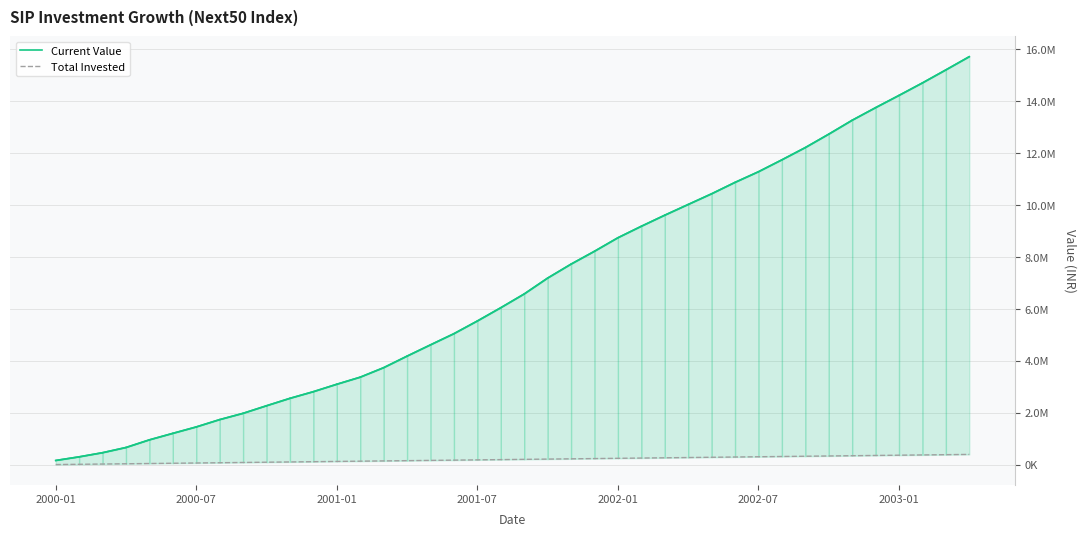

Reading left to right, what are all the values shown in this chart?

Current Value: 166291.9	306258.8	465414.4	665605.8	959883.4	1209577.0	1456572.6	1738583.8	1980250.2	2271444.4	2556996.3	2813120.6	3098477.8	3370883.2	3736250.1	4180658.7	4614460.9	5044130.5	5531640.9	6042755.7	6571753.5	7182541.8	7719771.0	8214227.3	8734251.0	9175919.7	9601981.5	10014147.6	10425503.6	10864207.1	11273714.6	11731957.3	12203425.0	12719343.0	13254319.4	13738902.3	14210287.0	14690716.3	15191775.2	15700425.3
Total Invested: 10000.0	20000.0	30000.0	40000.0	50000.0	60000.0	70000.0	80000.0	90000.0	100000.0	110000.0	120000.0	130000.0	140000.0	150000.0	160000.0	170000.0	180000.0	190000.0	200000.0	210000.0	220000.0	230000.0	240000.0	250000.0	260000.0	270000.0	280000.0	290000.0	300000.0	310000.0	320000.0	330000.0	340000.0	350000.0	360000.0	370000.0	380000.0	390000.0	400000.0